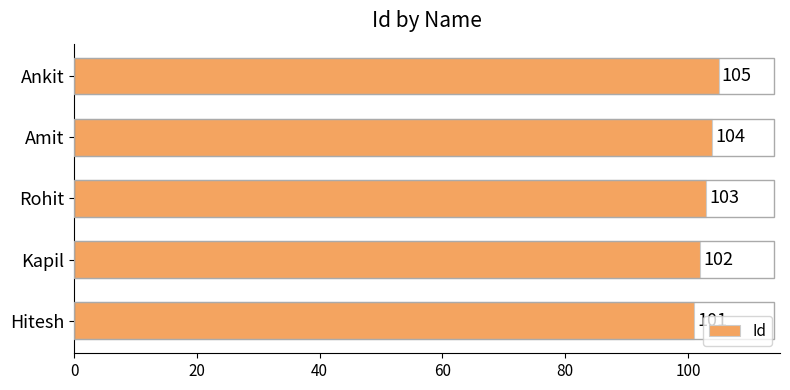

What is the sum of all values?

515